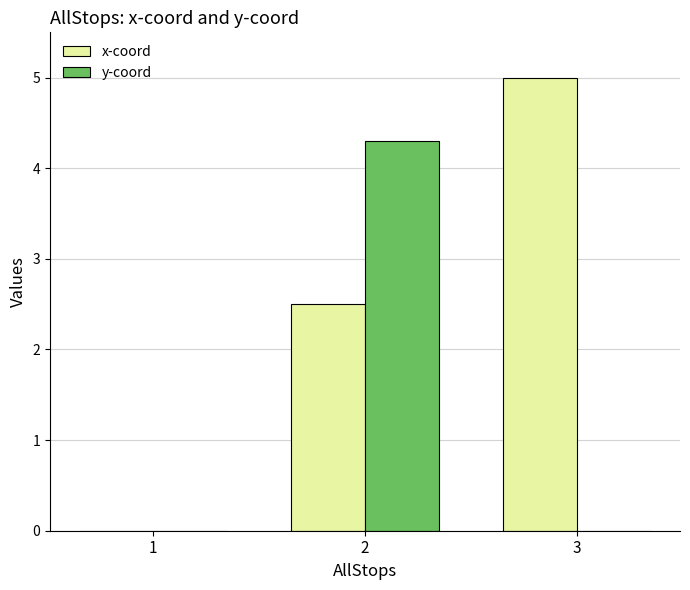

How many groups of bars are there?

3